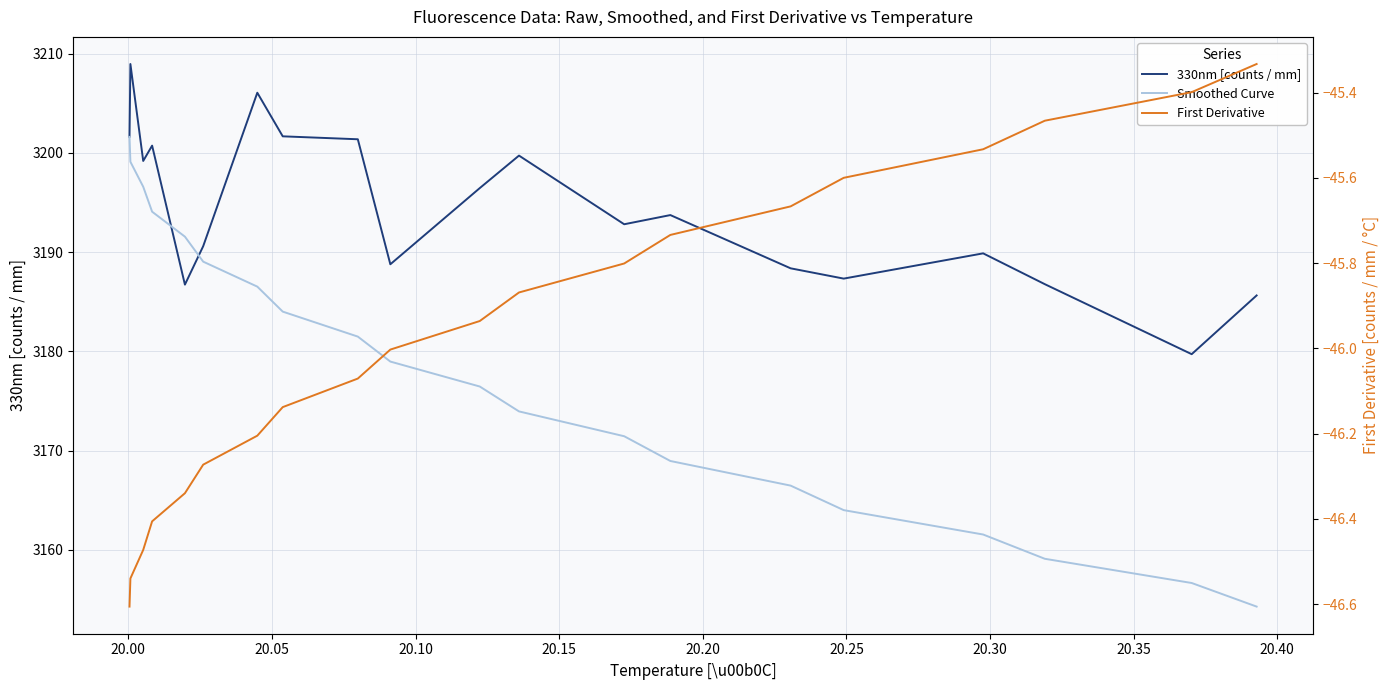

True or false: First Derivative has more than 2 points higher than both neighbors.

False